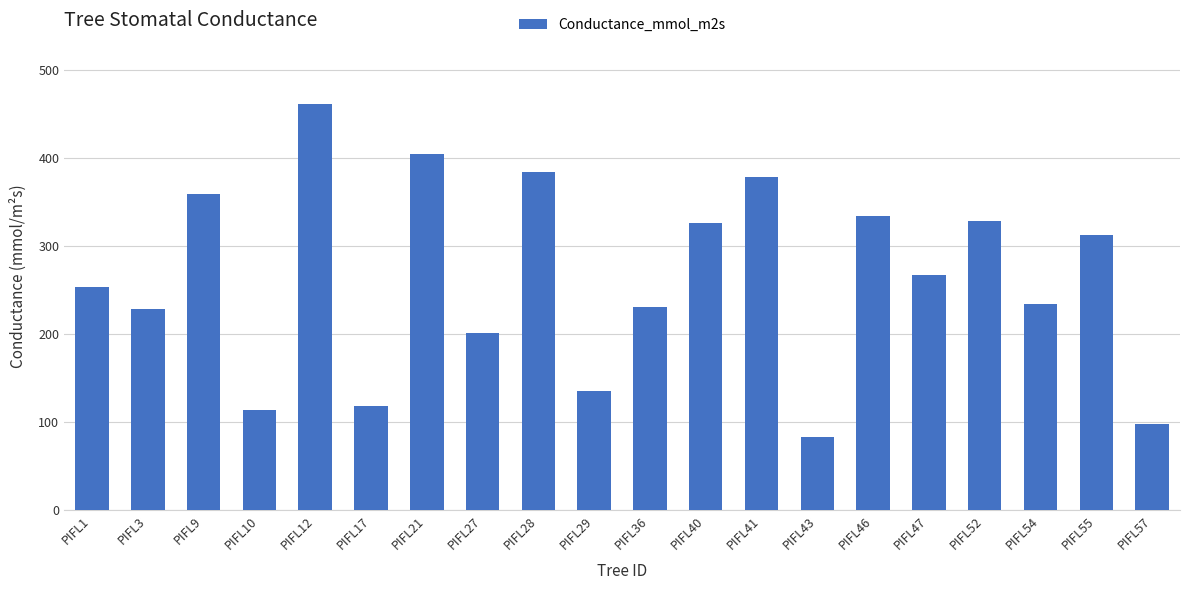

Does the chart contain stacked bars?

No